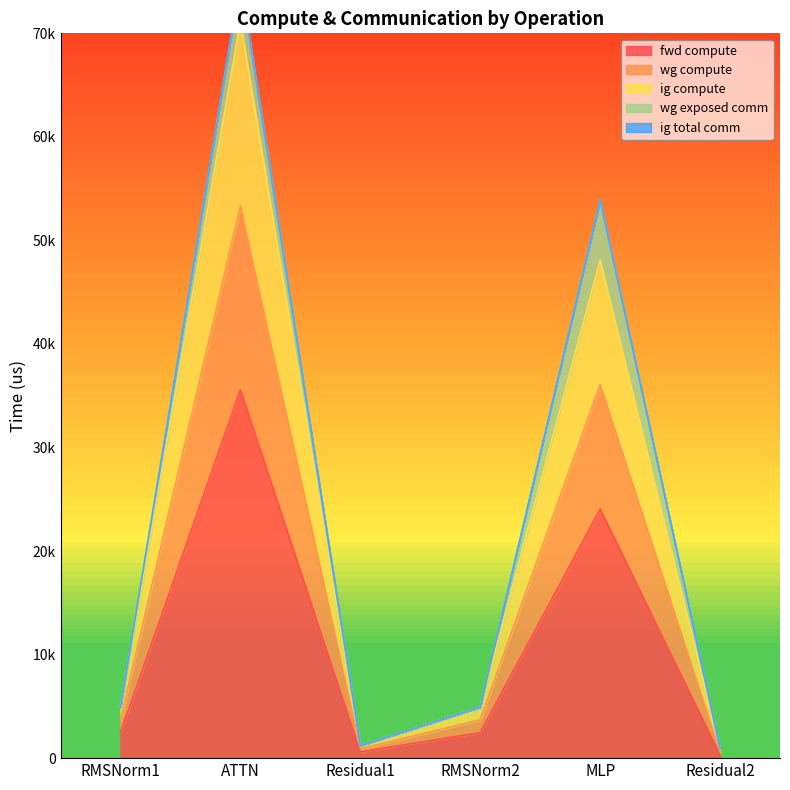

What is the sum of all fwd compute values?

65439.5